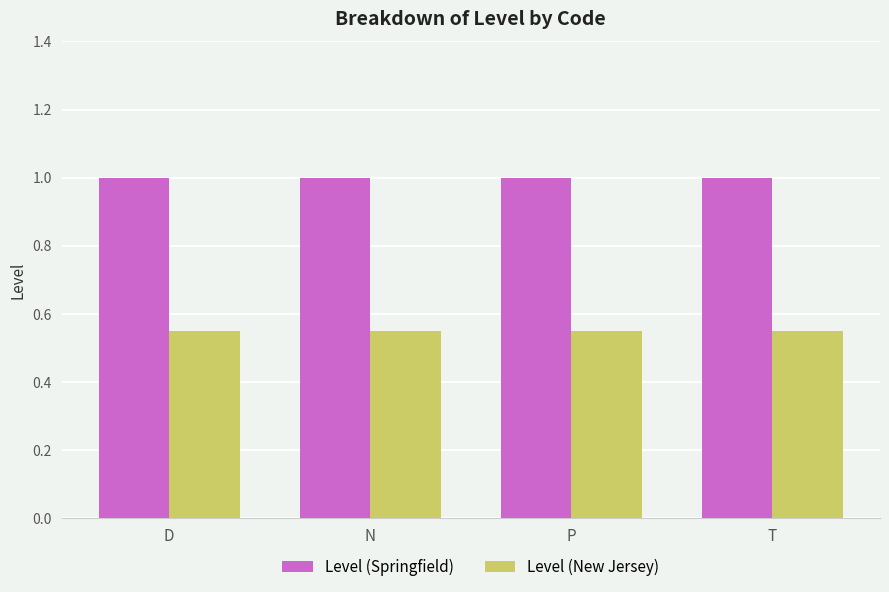

The value of Level (Springfield) at D is 0.2. True or false?

False